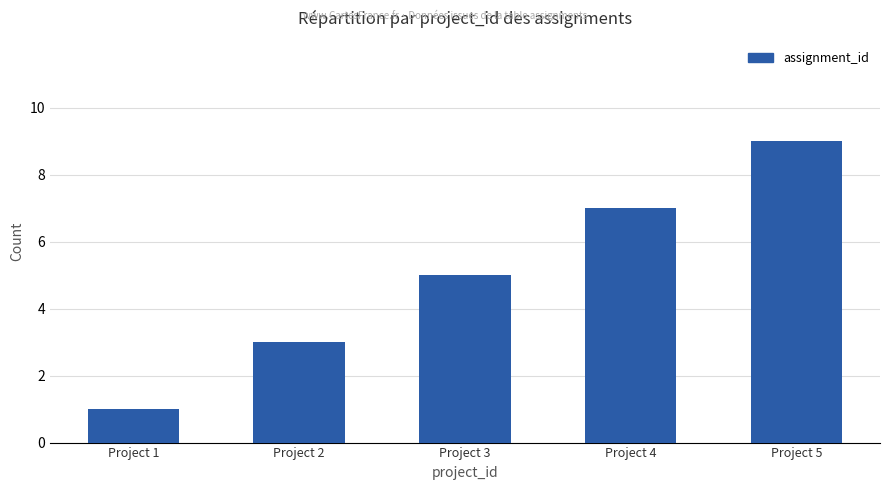

How many data points does each series have?

5